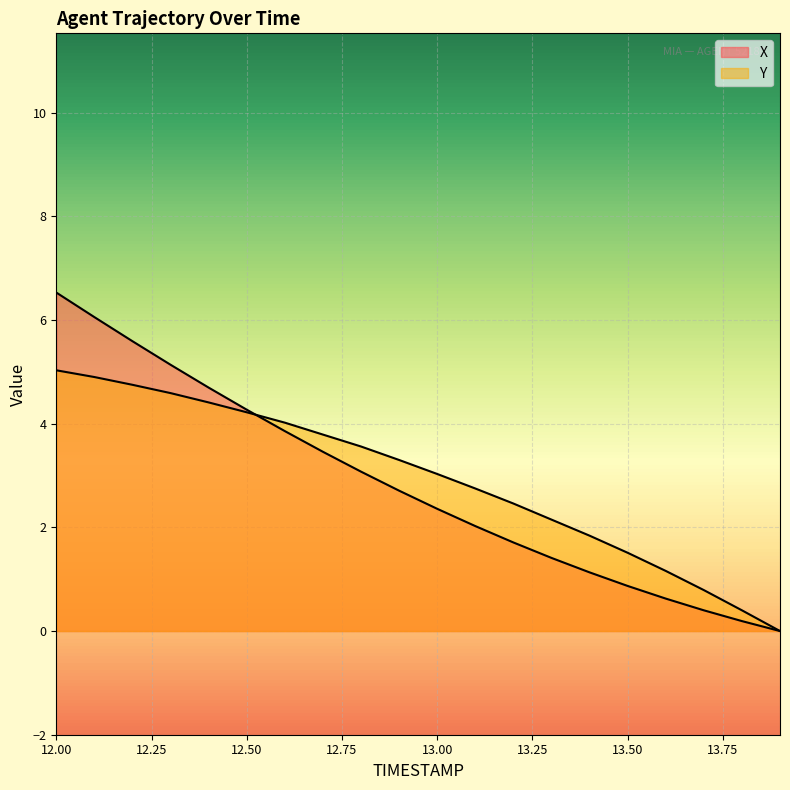

What are all the series names shown in the legend?

X, Y